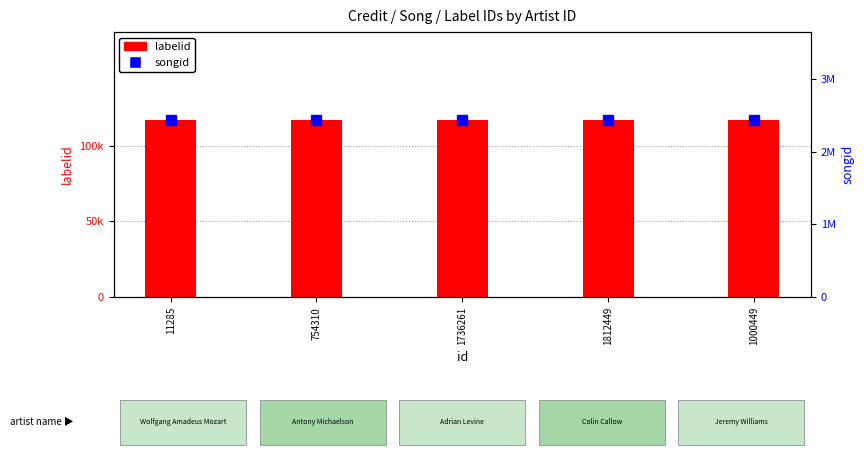

Rank the series by their average value, from lowest to highest.

labelid, songid